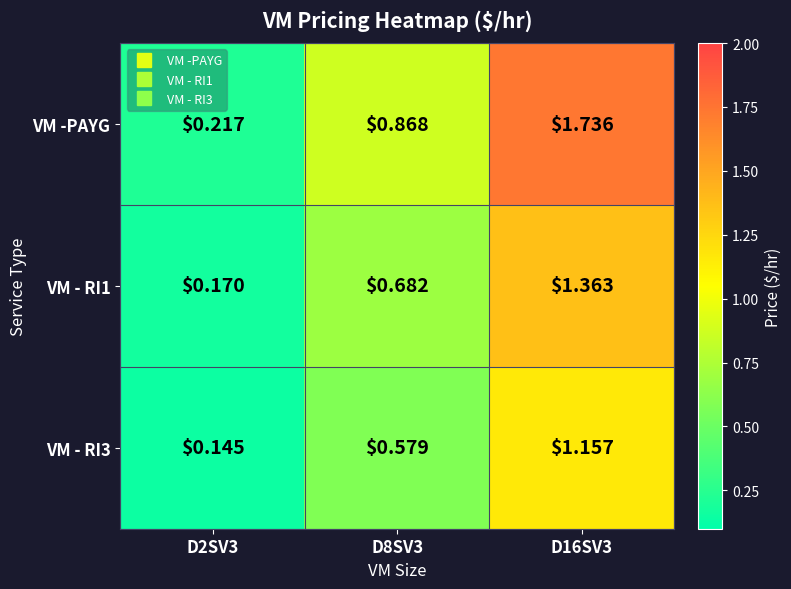

Which series has the widest spread of values?

VM -PAYG